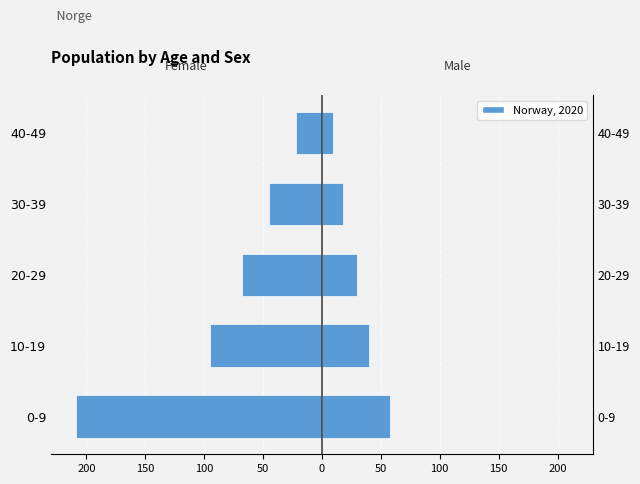

How many values in the female series are below -68?

2